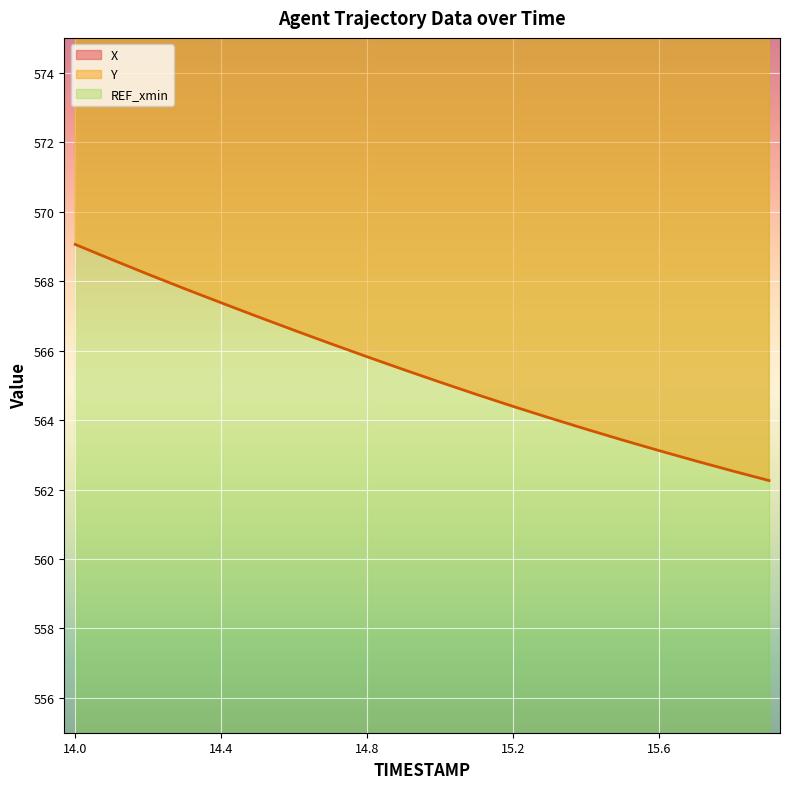

True or false: Y has a value of 873.1 at 15.6.

False